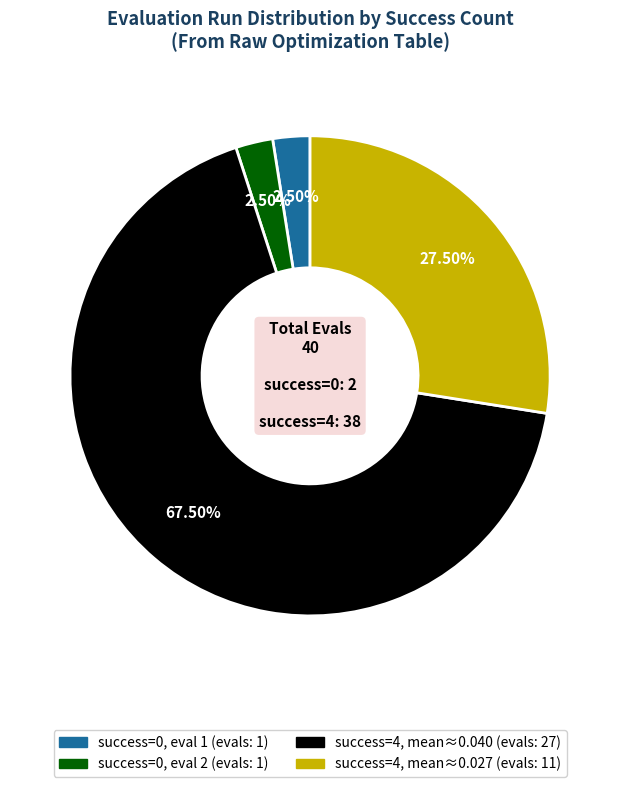

To the nearest percent, what is the average slice percentage?

25%